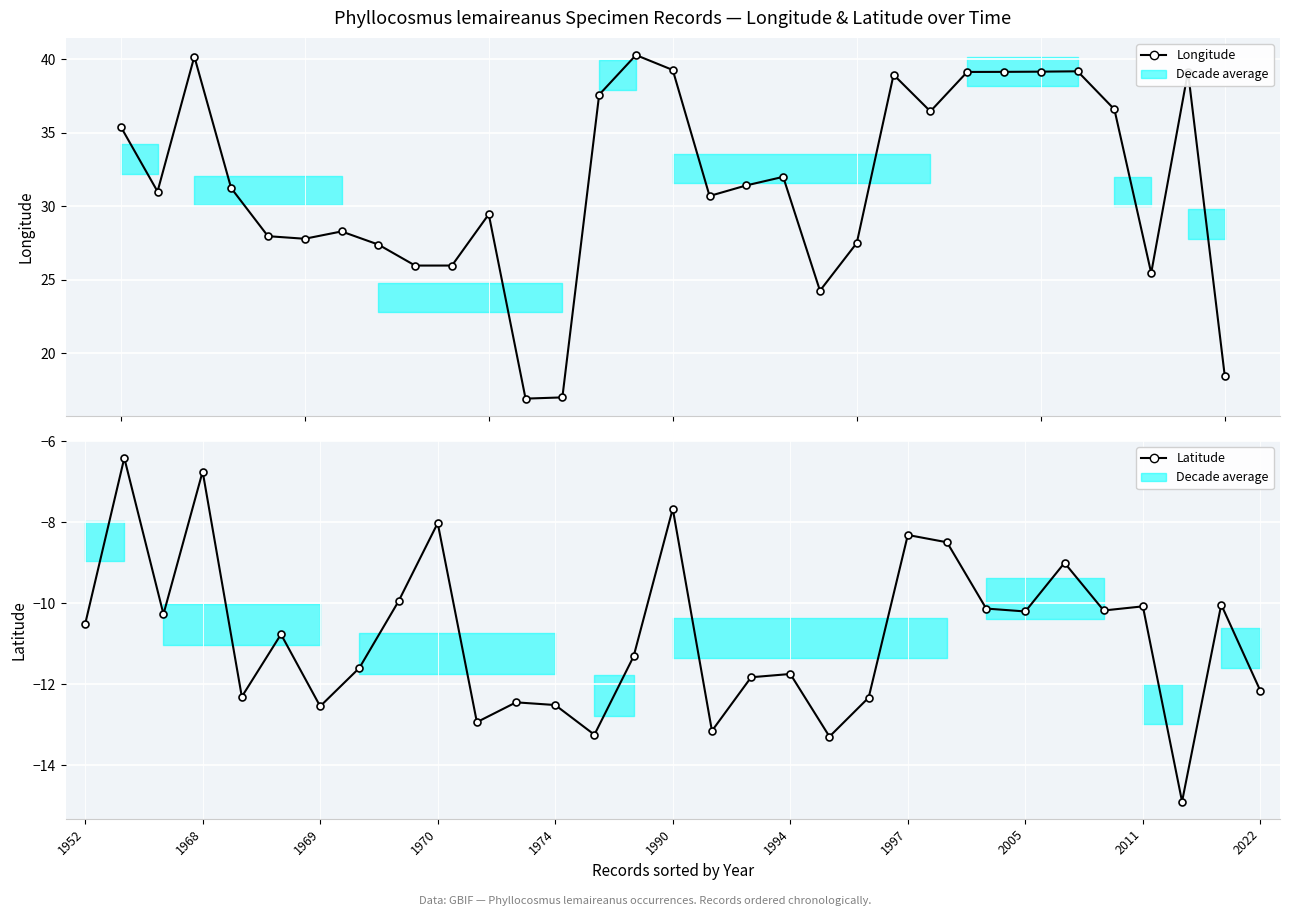

At which category does the chart reach its minimum across all series?

28